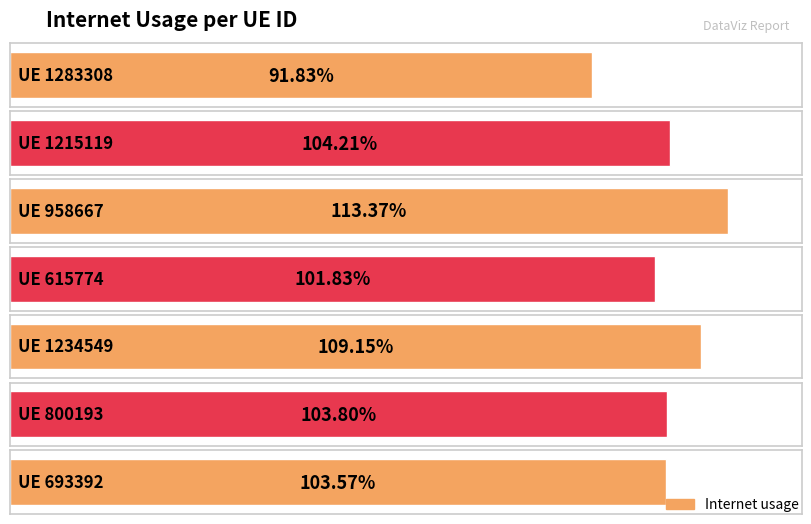

Reading left to right, extract all data points from this chart.

0.9	1.0	1.1	1.0	1.1	1.0	1.0